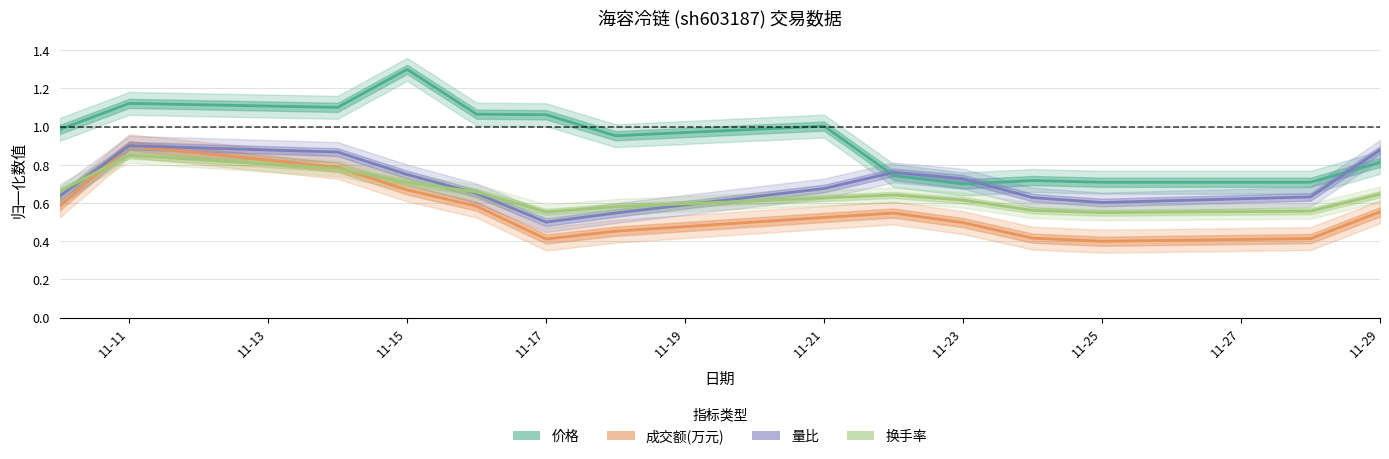

Is it true that 量比 equals 1.1 at 2022-11-10?

False